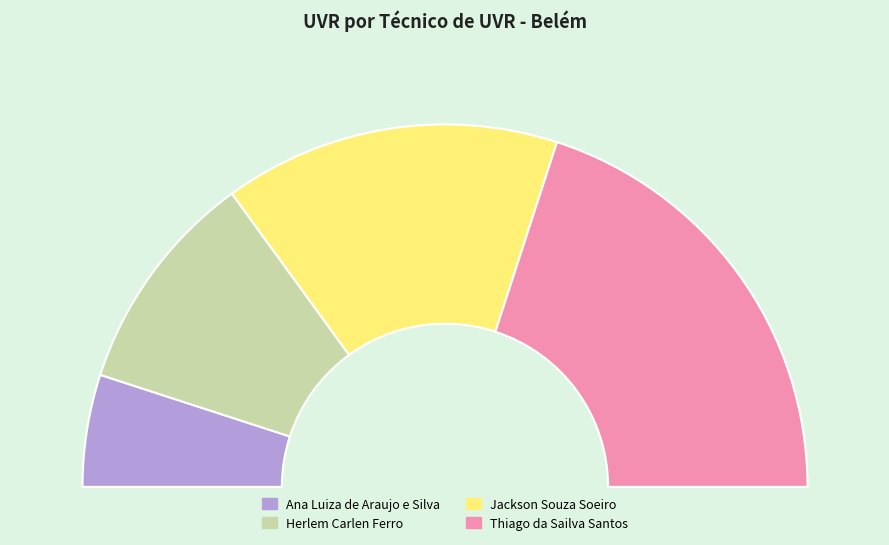

Approximately how many times larger is the value at Thiago da Sailva Santos compared to Ana Luiza de Araujo e Silva?

4.0